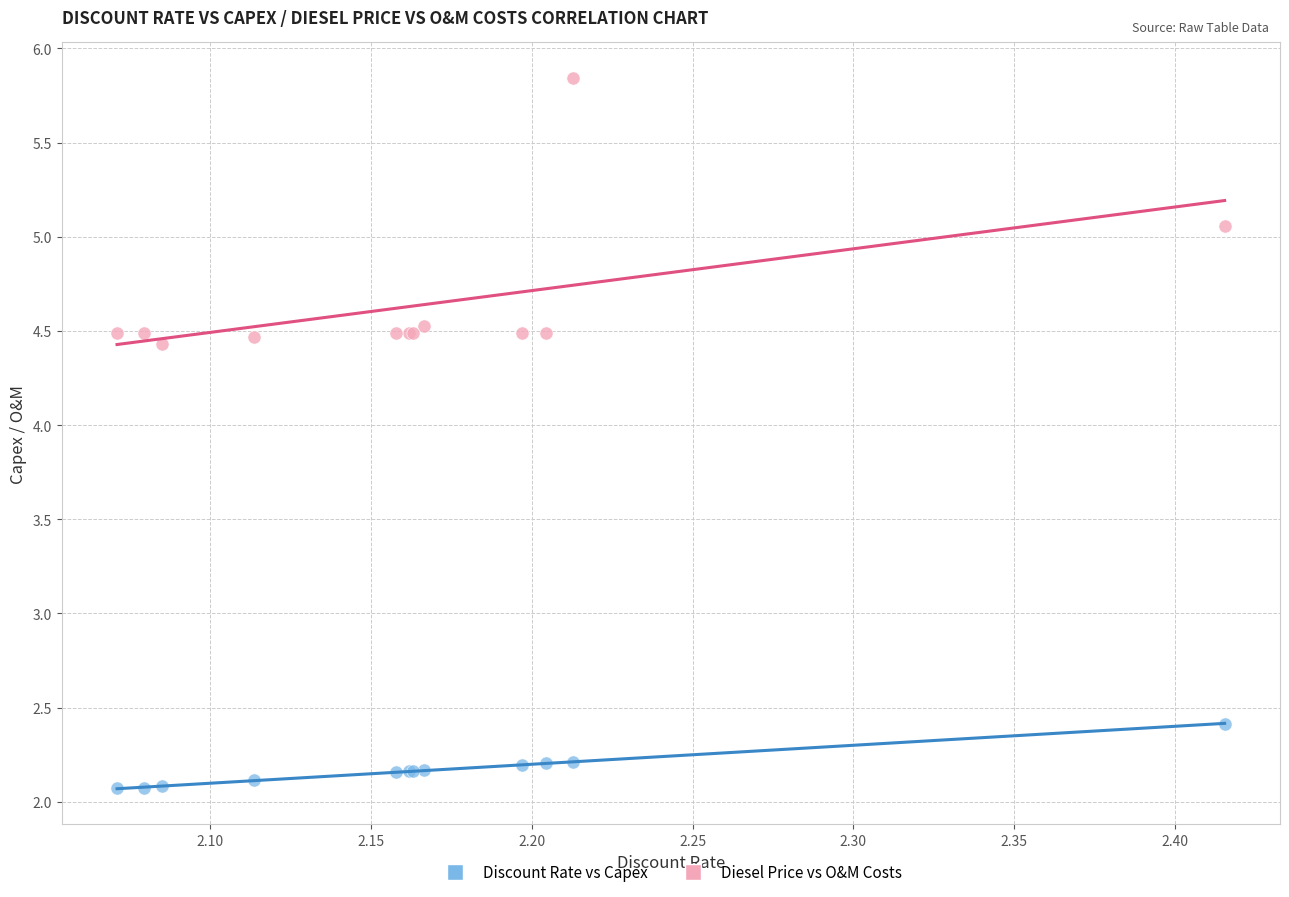

What is the X range (max minus min) for the scatter plot?

0.3